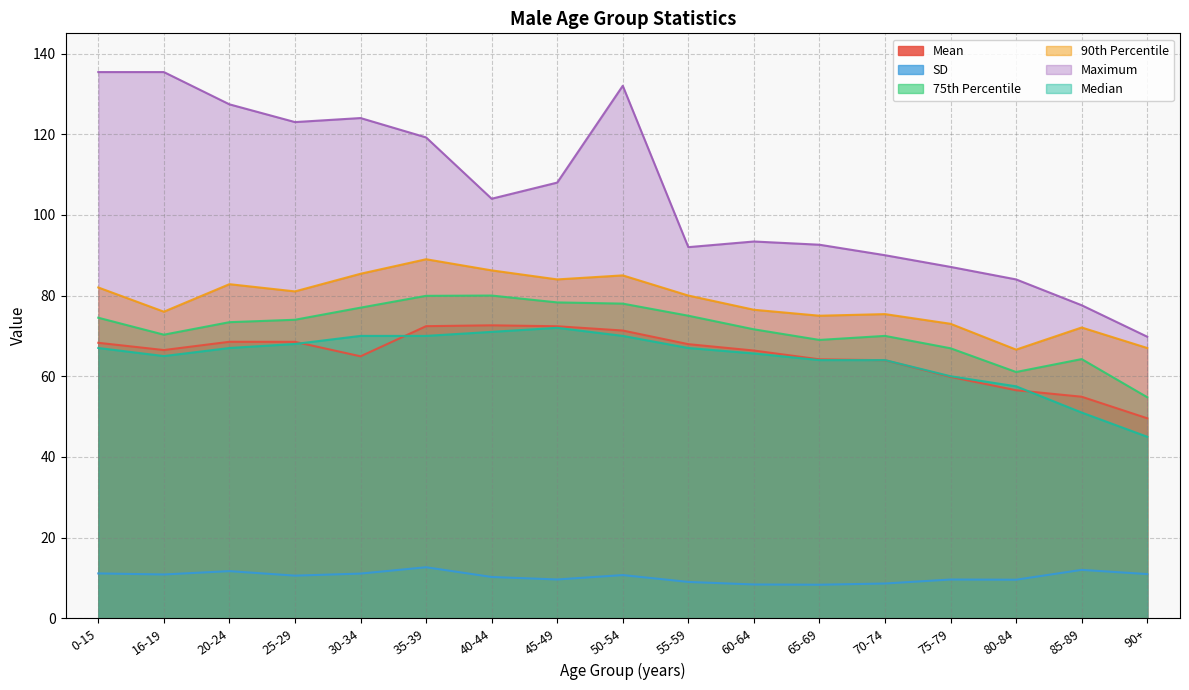

In Maximum, how many points are lower than both neighbors (excluding endpoints)?

3